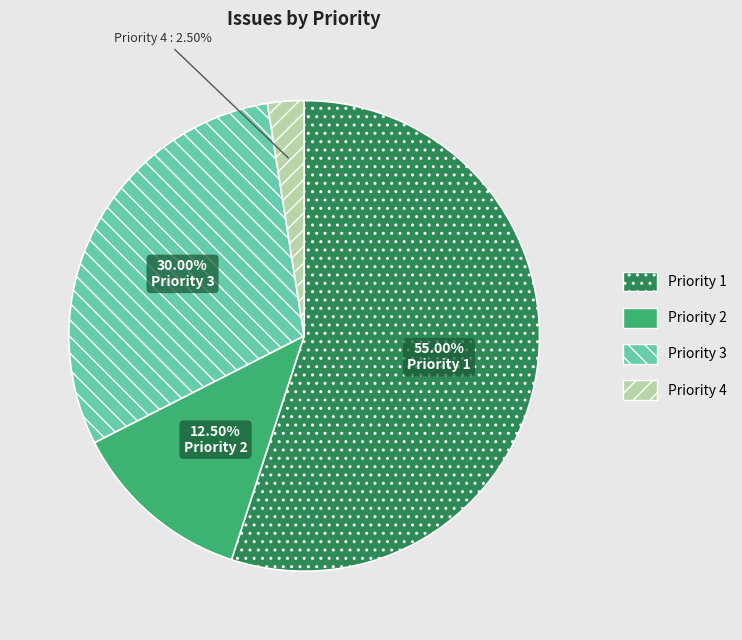

Which slice is the largest?

Priority 1